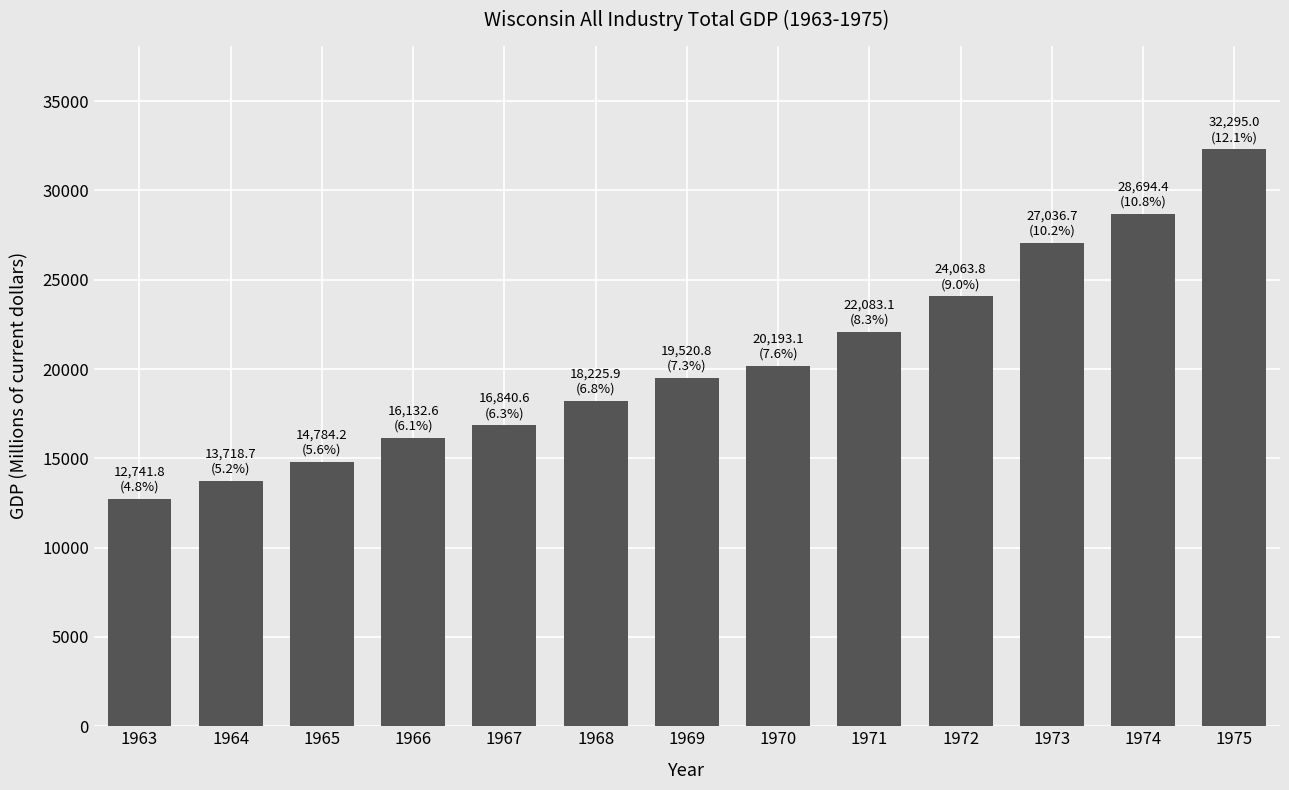

What is the change in value from 1968 to 1975?

+14069.1